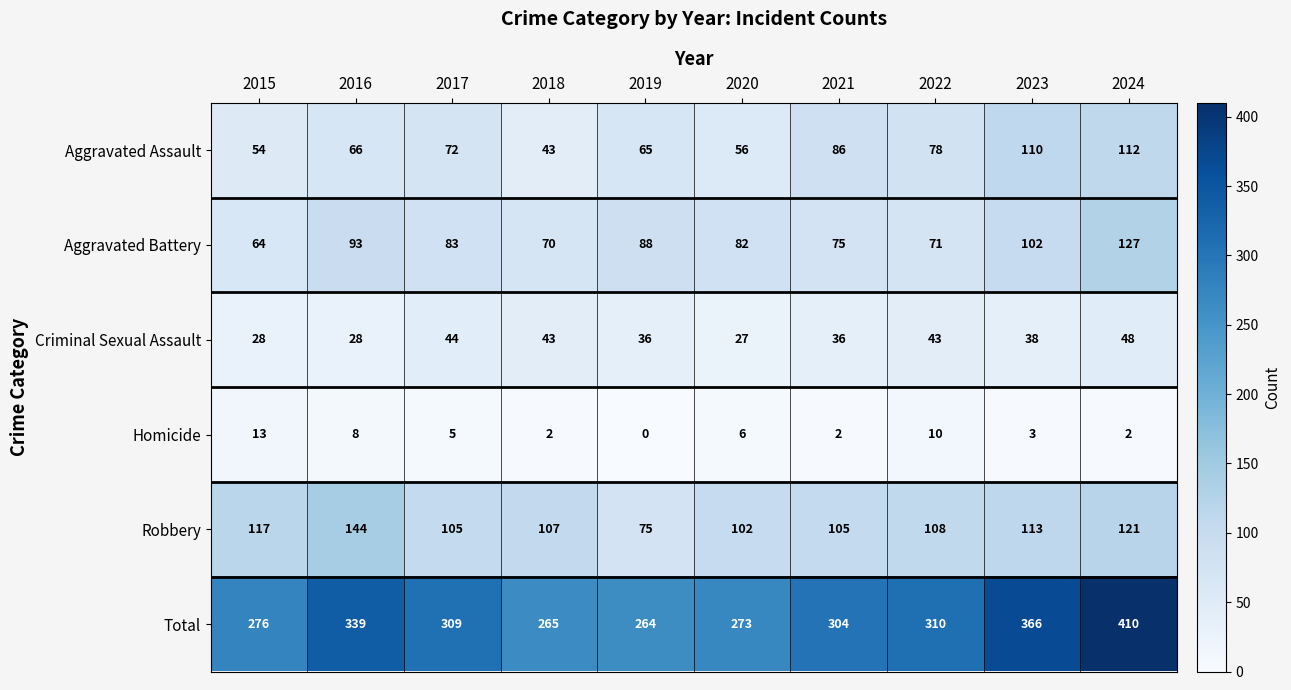

What is the maximum value shown in the chart?

410